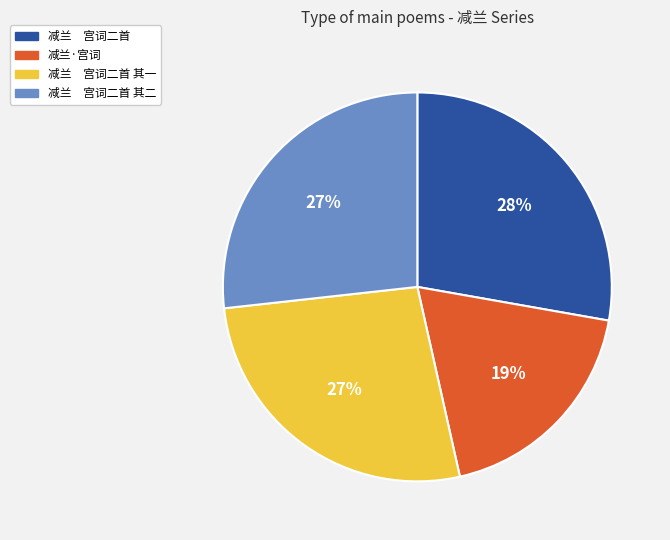

Is there any slice that represents more than half of the pie?

No